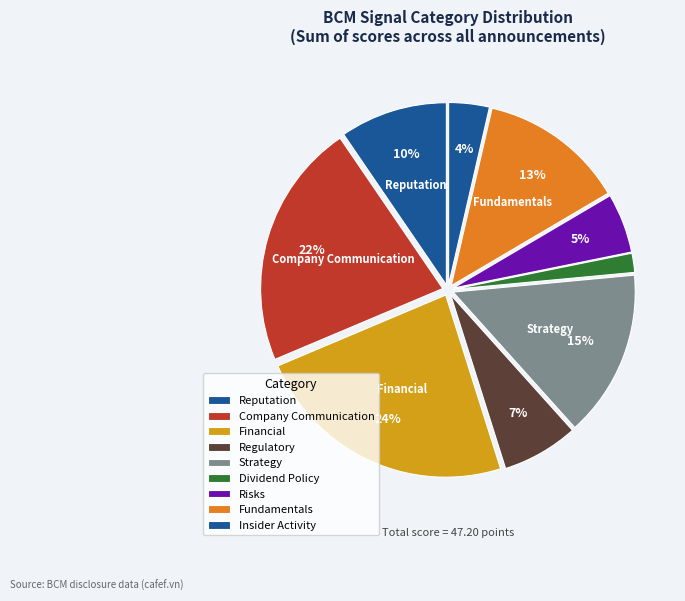

Is Regulatory the majority of the pie?

No